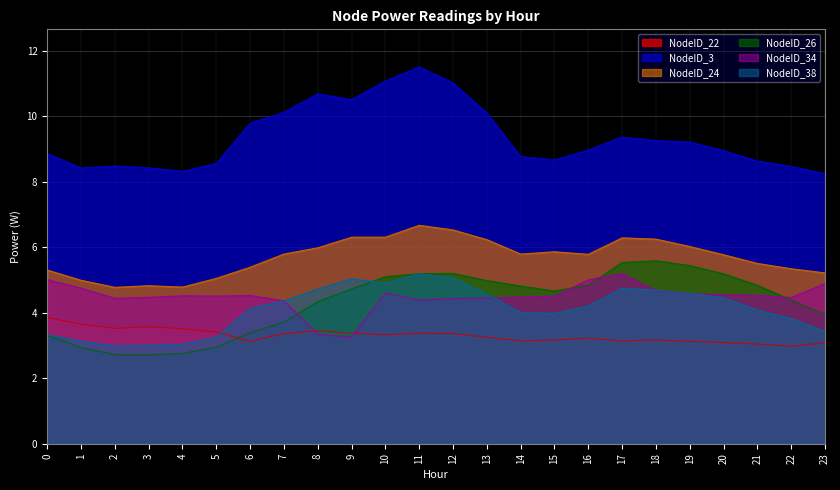

Reading left to right, transcribe all the data shown in this chart.

NodeID_22: 0=3.9	1=3.7	2=3.5	3=3.6	4=3.5	5=3.4	6=3.1	7=3.4	8=3.4	9=3.4	10=3.3	11=3.4	12=3.4	13=3.3	14=3.1	15=3.2	16=3.2	17=3.1	18=3.2	19=3.1	20=3.1	21=3.0	22=3.0	23=3.1
NodeID_3: 0=8.9	1=8.4	2=8.5	3=8.4	4=8.3	5=8.6	6=9.8	7=10.1	8=10.7	9=10.5	10=11.1	11=11.5	12=11.0	13=10.1	14=8.8	15=8.7	16=9.0	17=9.4	18=9.3	19=9.2	20=9.0	21=8.6	22=8.5	23=8.3
NodeID_24: 0=5.3	1=5.0	2=4.8	3=4.8	4=4.8	5=5.1	6=5.4	7=5.8	8=6.0	9=6.3	10=6.3	11=6.7	12=6.5	13=6.2	14=5.8	15=5.9	16=5.8	17=6.3	18=6.3	19=6.0	20=5.8	21=5.5	22=5.3	23=5.2
NodeID_26: 0=3.3	1=2.9	2=2.7	3=2.7	4=2.8	5=3.0	6=3.4	7=3.7	8=4.3	9=4.7	10=5.1	11=5.2	12=5.2	13=5.0	14=4.8	15=4.7	16=4.8	17=5.5	18=5.6	19=5.4	20=5.2	21=4.8	22=4.4	23=3.9
NodeID_34: 0=5.0	1=4.8	2=4.4	3=4.5	4=4.5	5=4.5	6=4.5	7=4.4	8=3.3	9=3.3	10=4.6	11=4.4	12=4.4	13=4.5	14=4.5	15=4.5	16=5.0	17=5.2	18=4.7	19=4.6	20=4.5	21=4.5	22=4.5	23=4.9
NodeID_38: 0=3.3	1=3.1	2=3.0	3=3.0	4=3.0	5=3.3	6=4.1	7=4.4	8=4.7	9=5.0	10=4.9	11=5.2	12=5.1	13=4.6	14=4.0	15=4.0	16=4.2	17=4.7	18=4.7	19=4.6	20=4.5	21=4.1	22=3.8	23=3.4